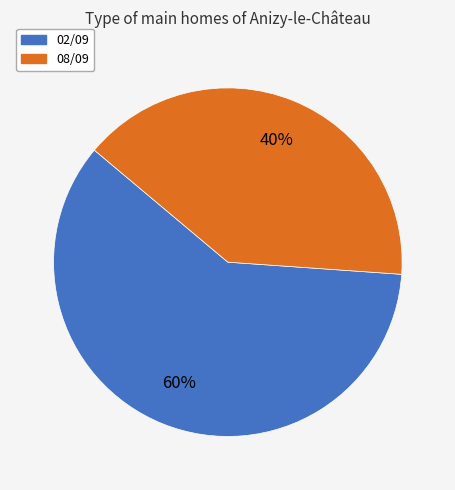

What percentage is the 02/09 slice, to the nearest percent?

60%